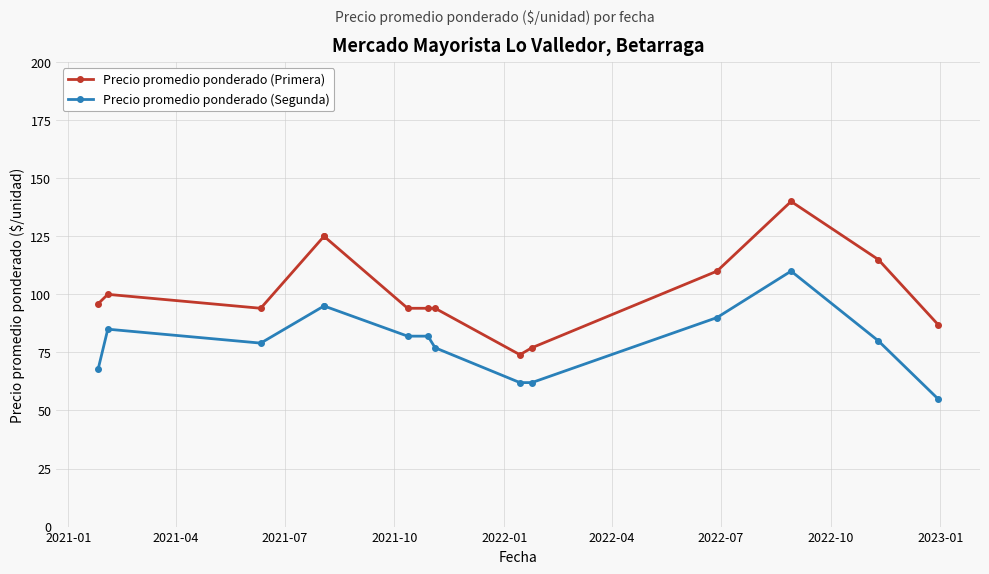

Rank the series by their average value, from highest to lowest.

Precio promedio ponderado (Primera), Precio promedio ponderado (Segunda)